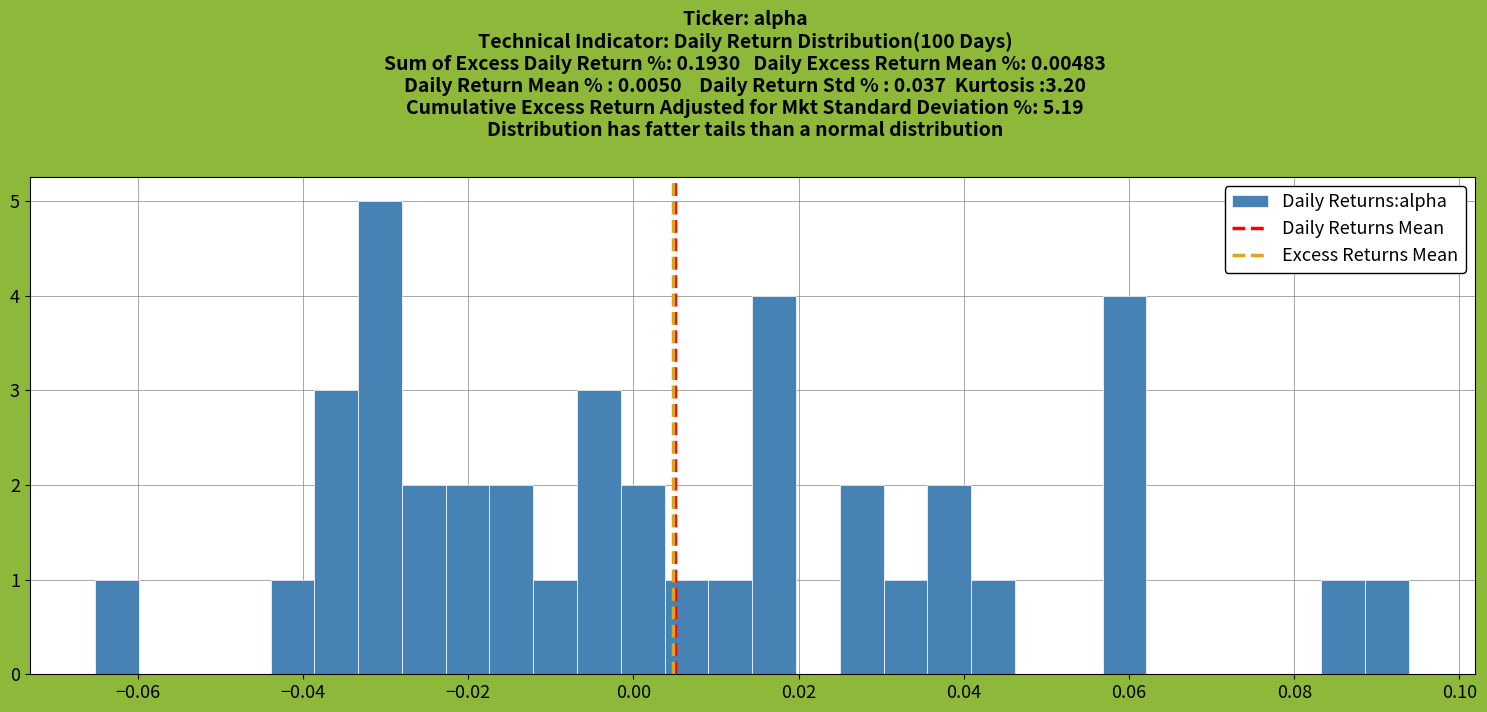

Around what value on the x-axis is the tallest bar? Give the approximate position of its centre, as read against the axis.

-0.030